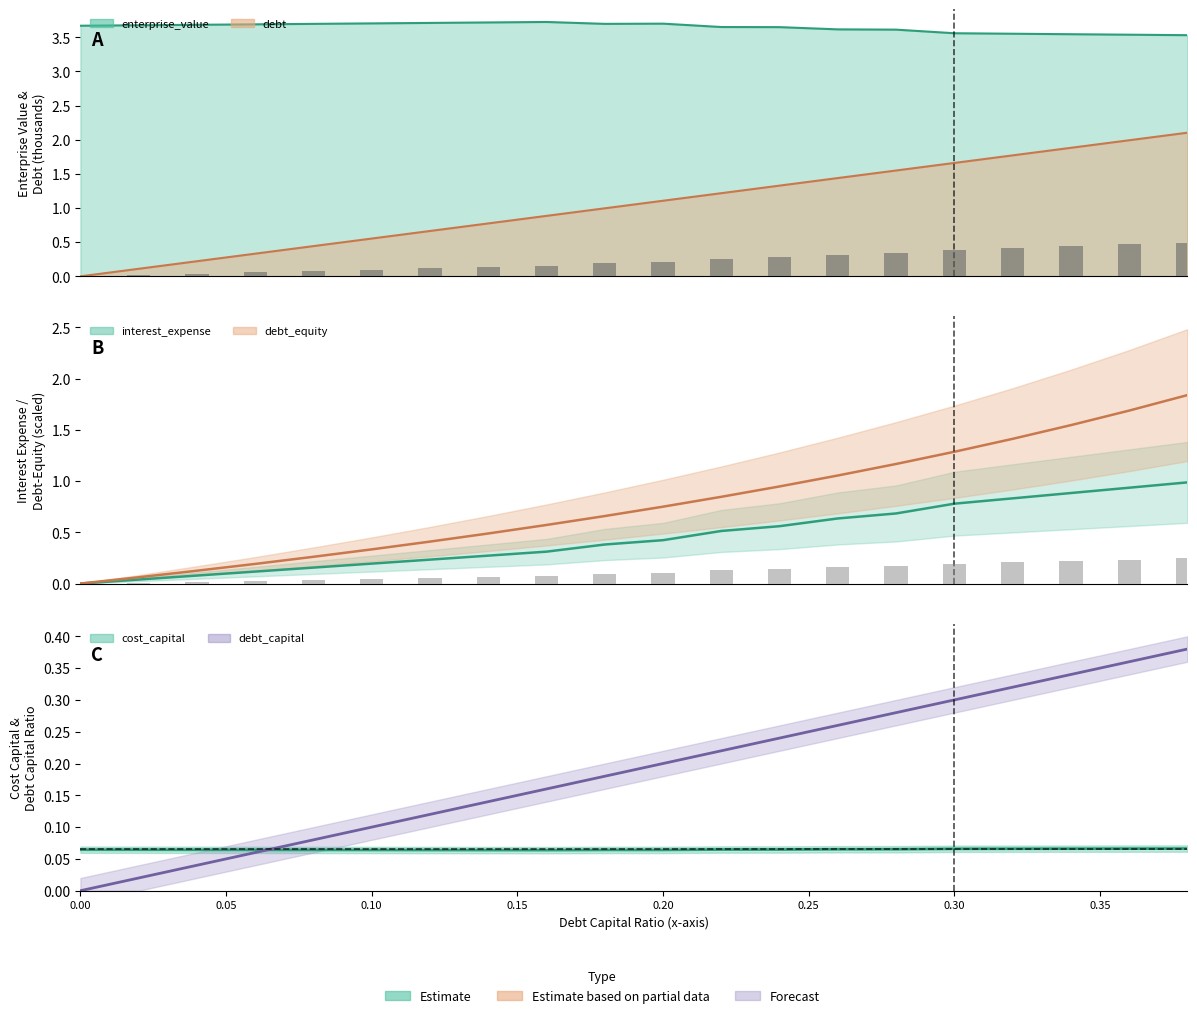

Between 0.02 and 0.12, which series saw the biggest shift?

debt